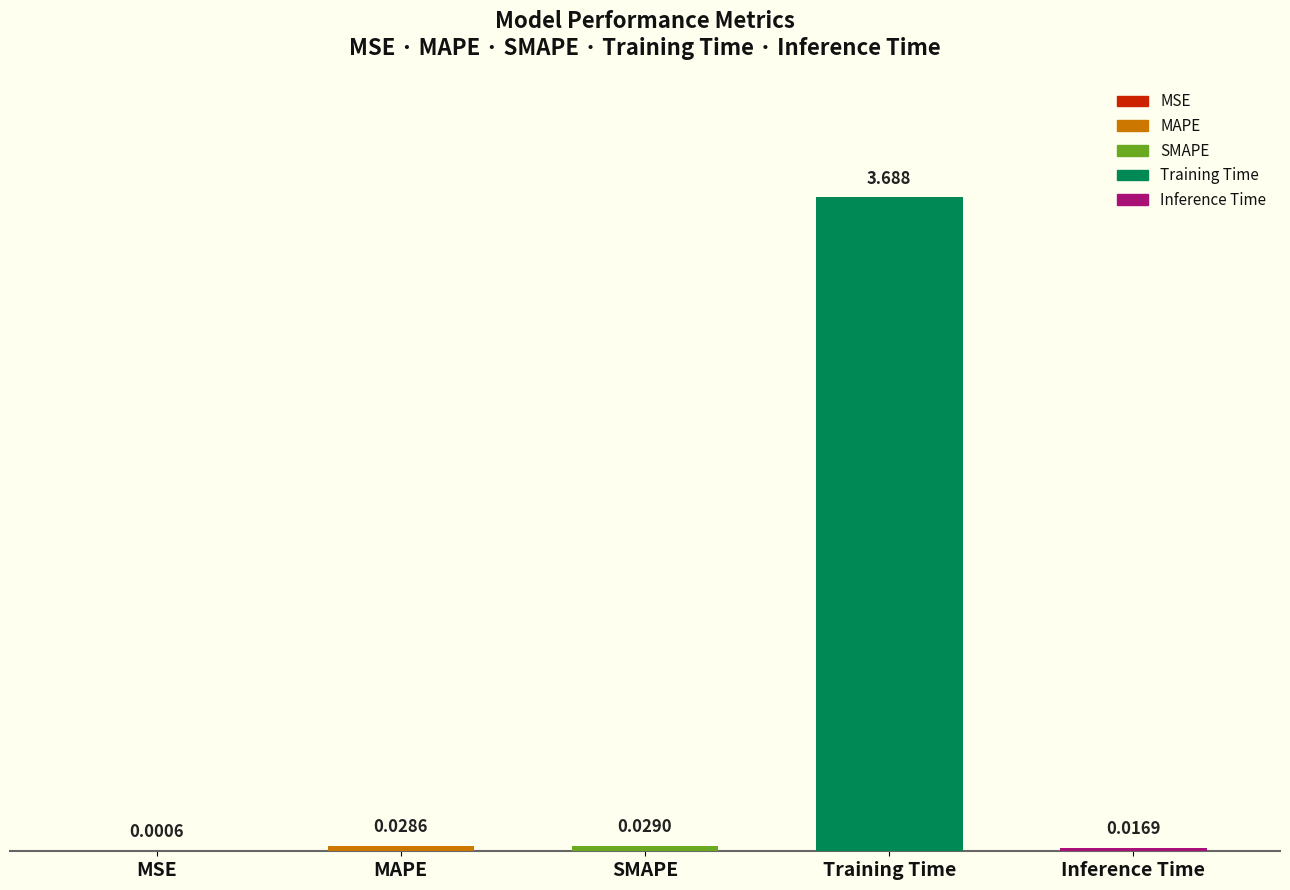

Which category has the highest value across all series?

Training Time